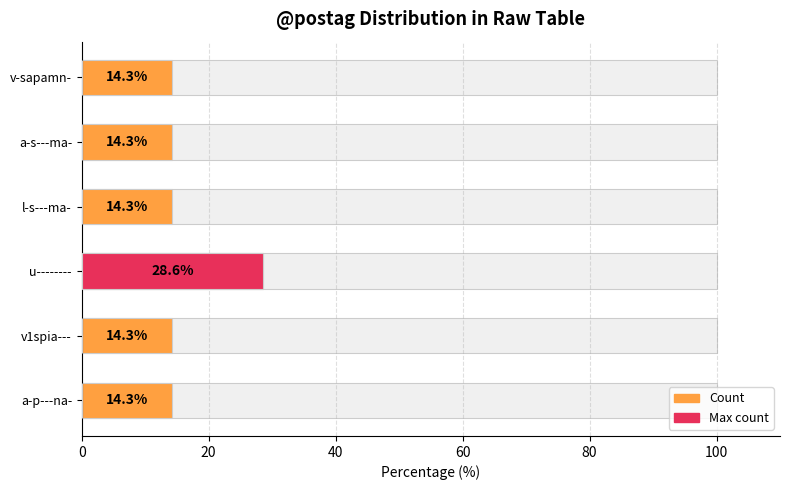

How many positive values does the Max count series have?

1